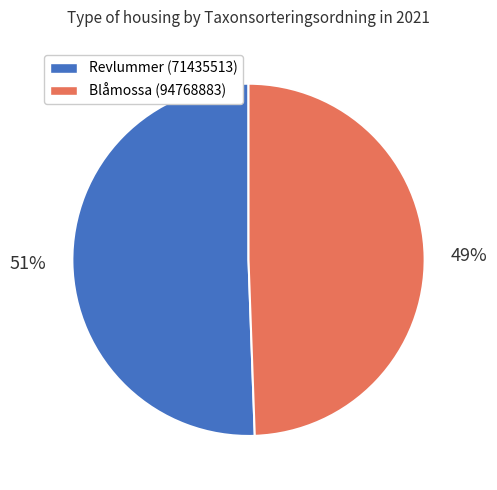

Does any single category account for the majority?

Yes